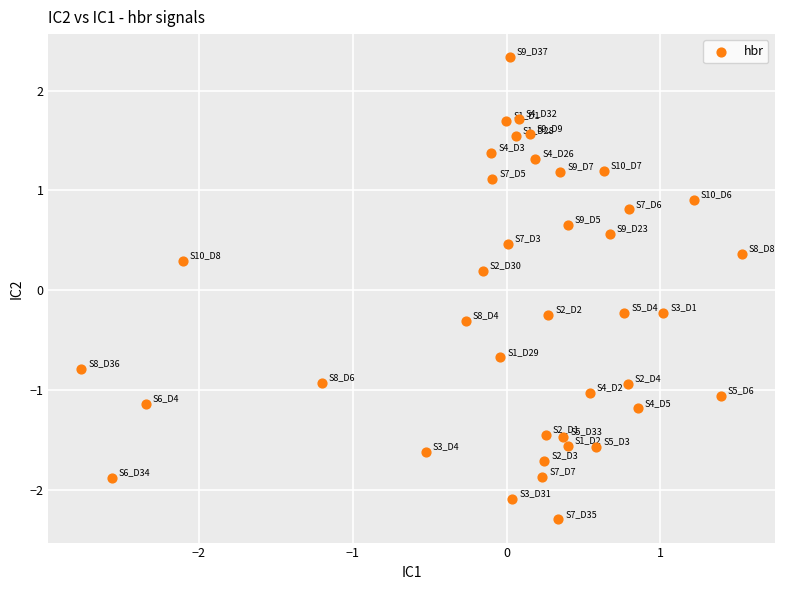

What is the range of Y values (max minus min)?

4.6